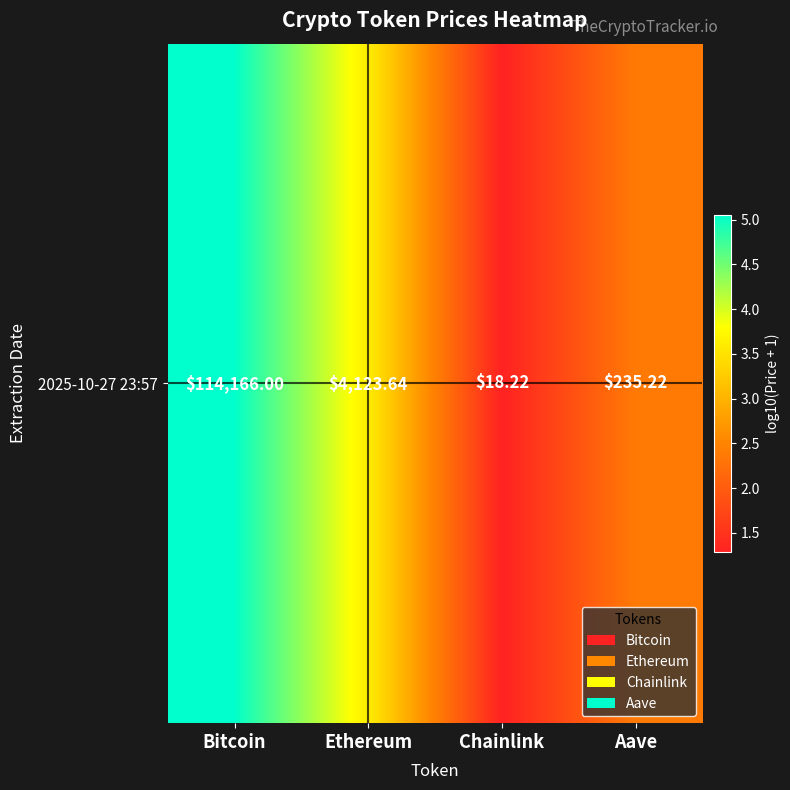

What is the sum of all values?

12.3